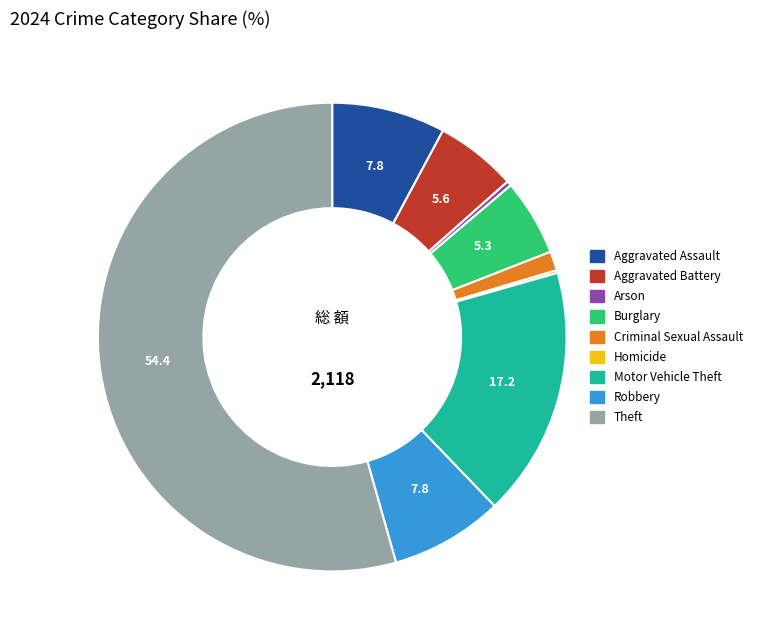

Which category has the biggest portion of the pie?

Theft